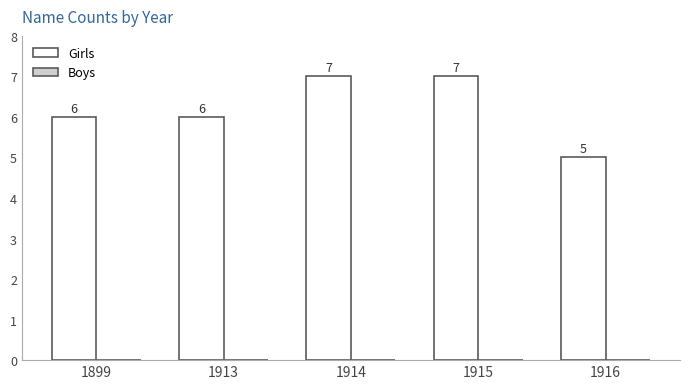

How many data points does each series have?

5